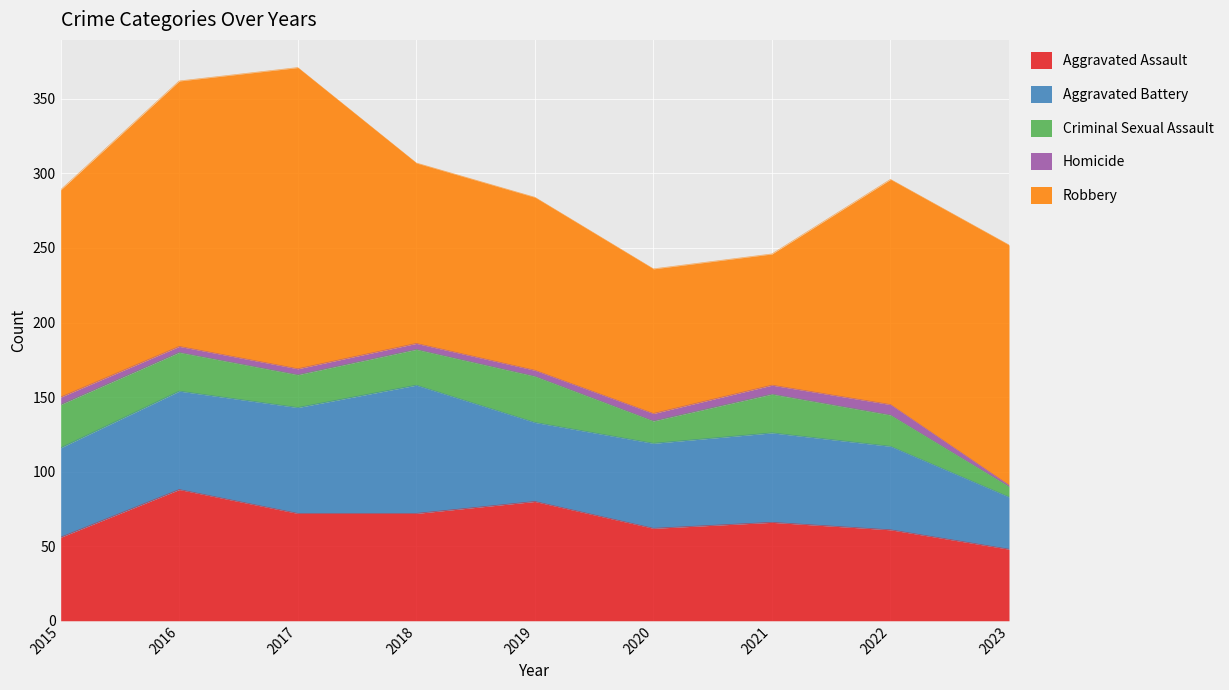

The value of Aggravated Battery at 2017 is 71. True or false?

True